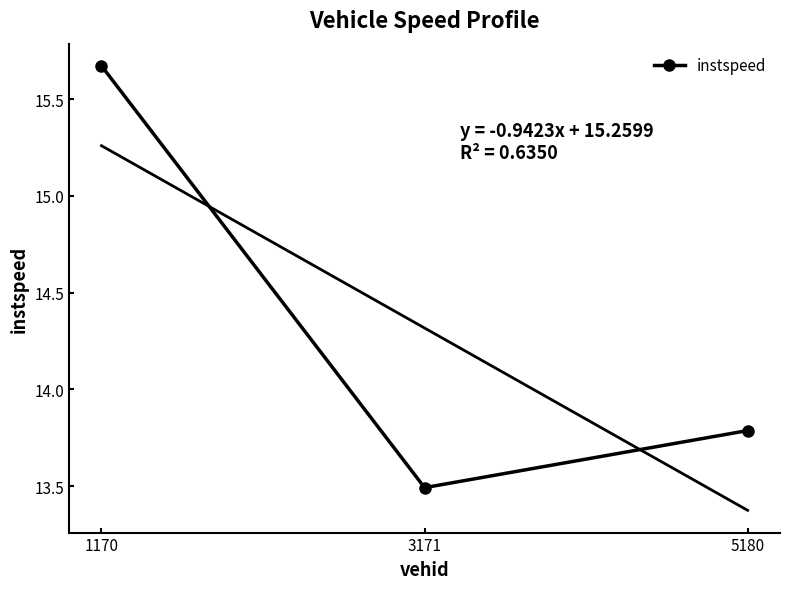

What is the maximum value shown in the chart?

15.7